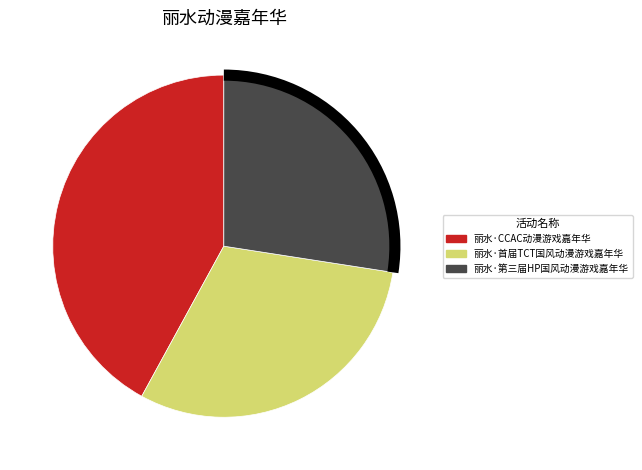

Rank the categories by value from highest to lowest.

丽水·CCAC动漫游戏嘉年华, 丽水·首届TCT国风动漫游戏嘉年华, 丽水·第三届HP国风动漫游戏嘉年华